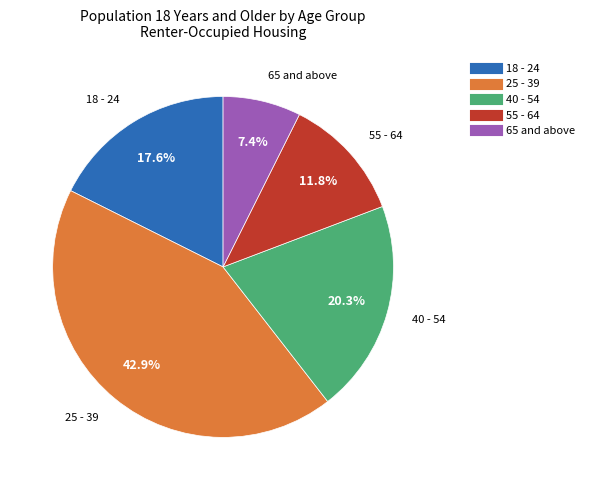

Rank the categories by value from lowest to highest.

65 and above, 55 - 64, 18 - 24, 40 - 54, 25 - 39